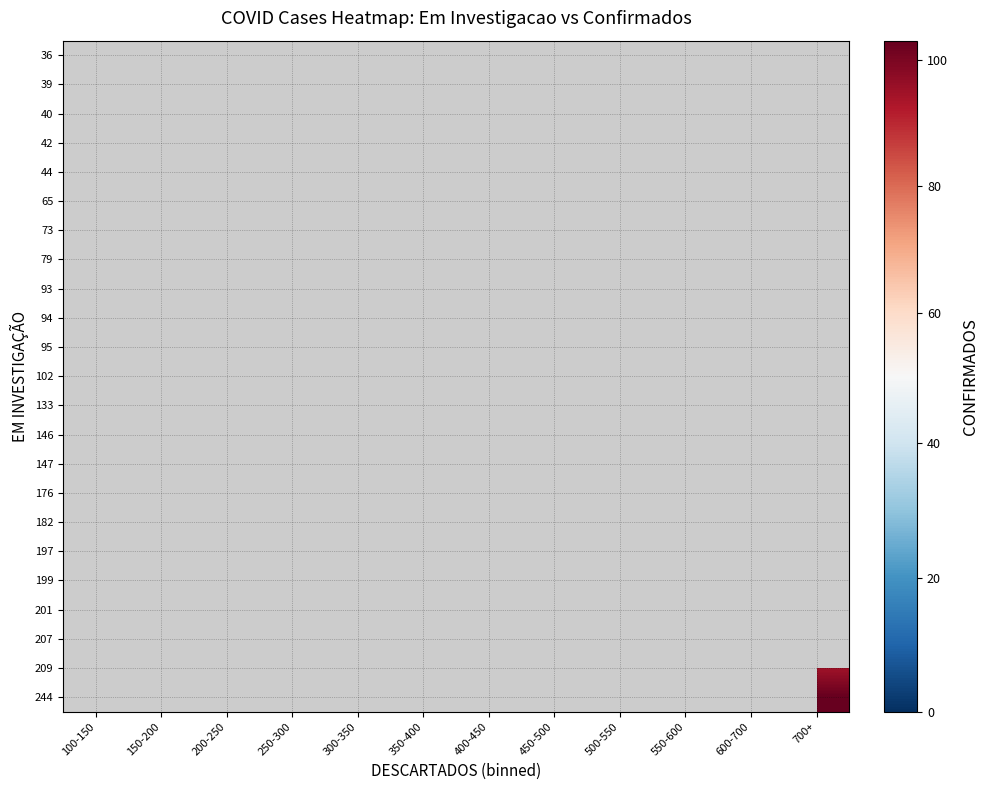

The 147 series shows 45.4 at 400-450. True or false?

False